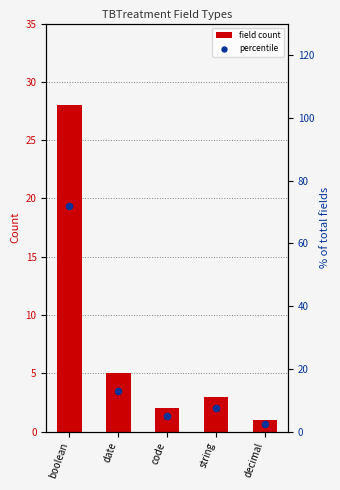

Is the value of field count at decimal greater than the value of percentile at decimal?

No